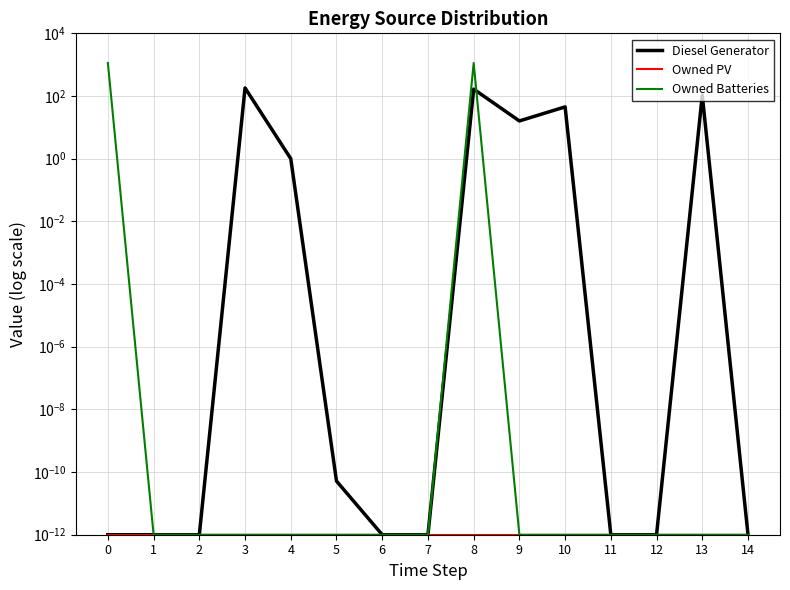

The Owned PV series shows 0.0 at 13. True or false?

True